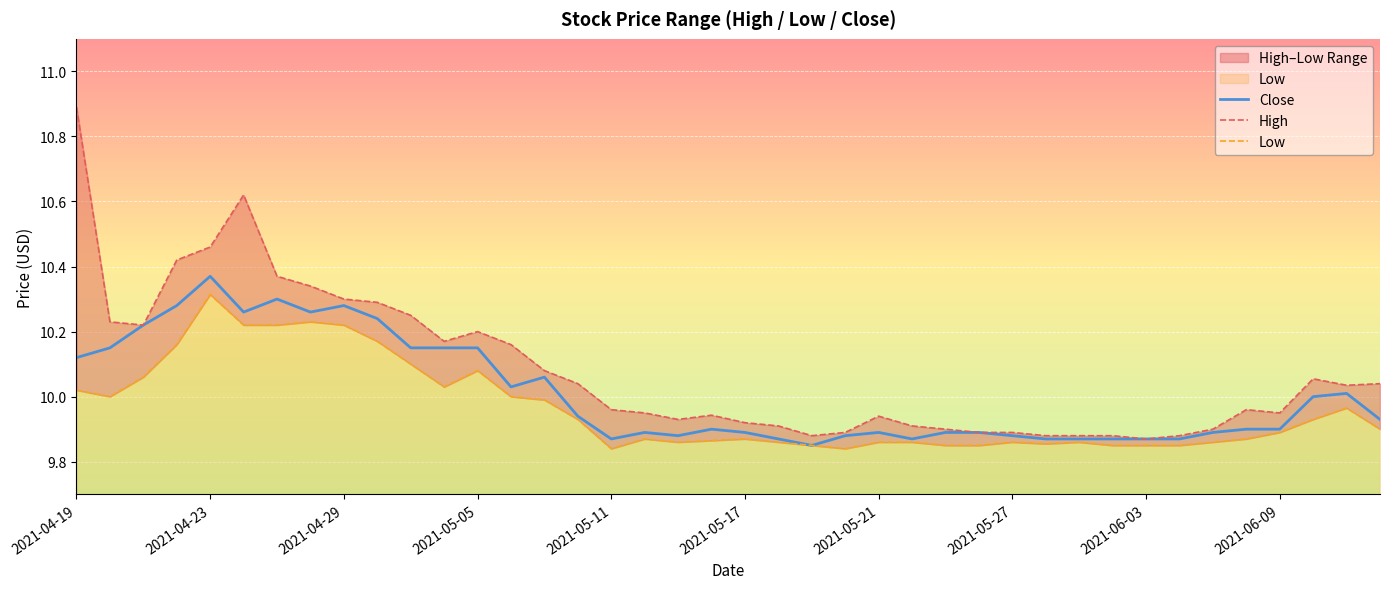

What are all the series names shown in the legend?

Close, High, Low